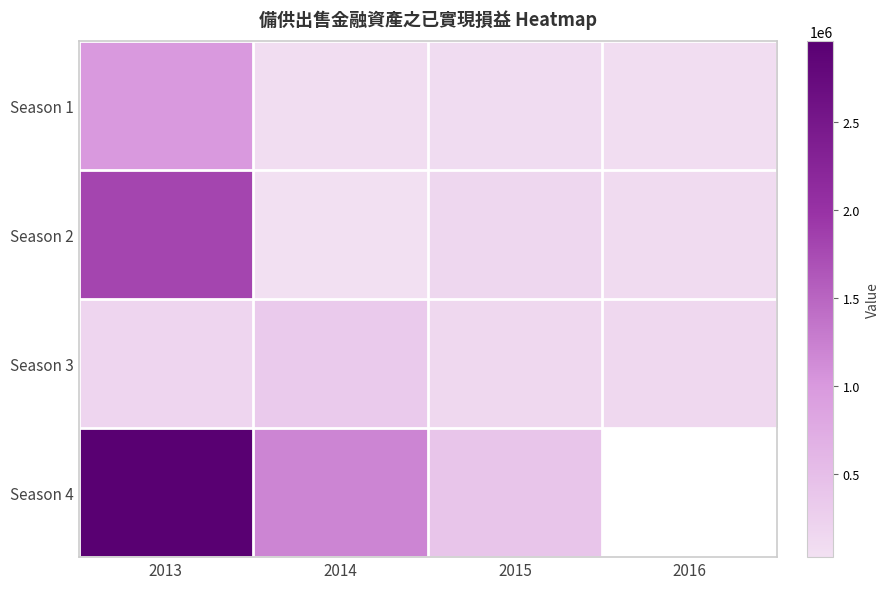

What is the total value across all series at 2014?

1620294.0